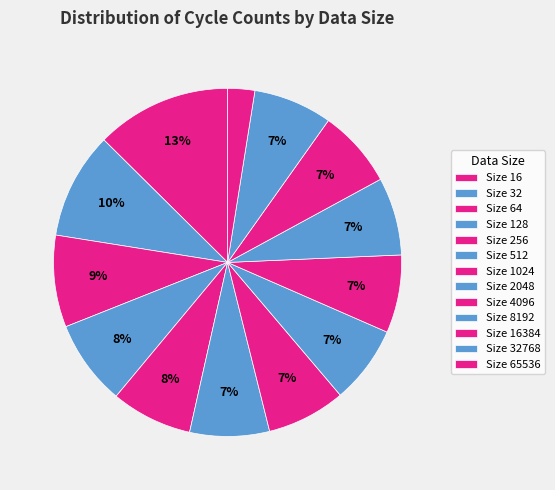

Does any single category account for the majority?

No